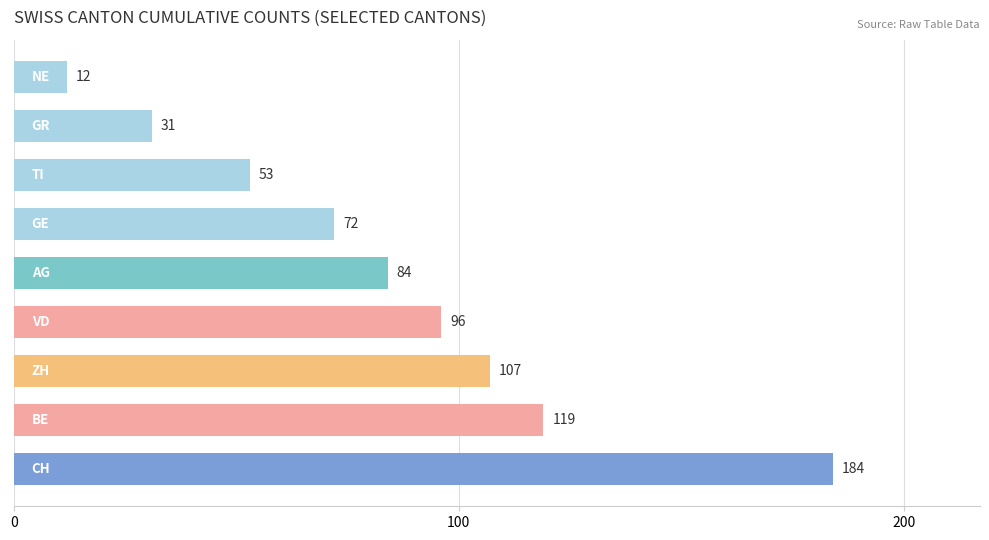

What is the difference between the second highest and minimum values?

107